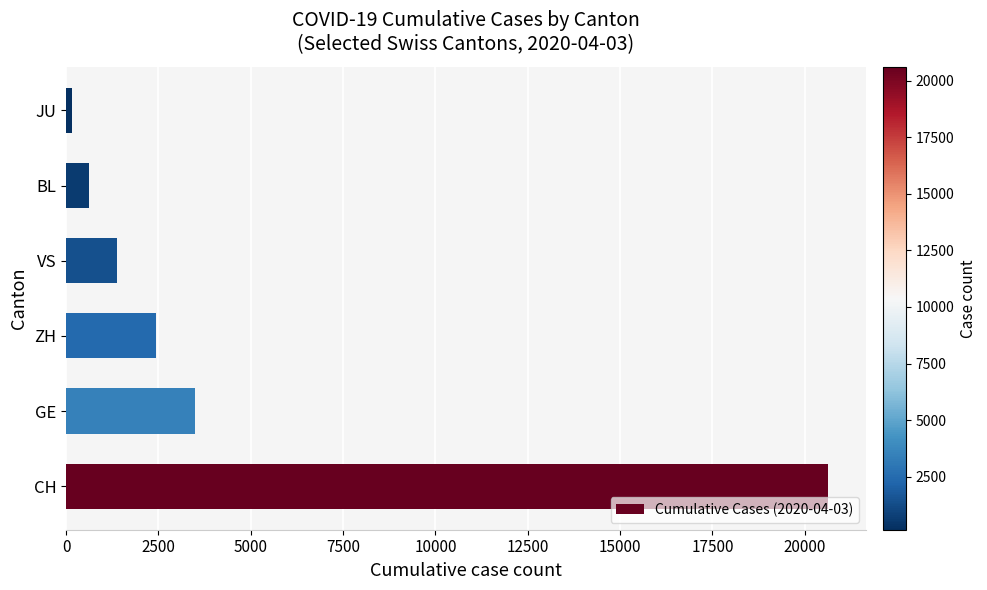

Reading bottom to top, list all the values displayed in this chart.

CH=20620	GE=3503	ZH=2434	VS=1383	BL=625	JU=149